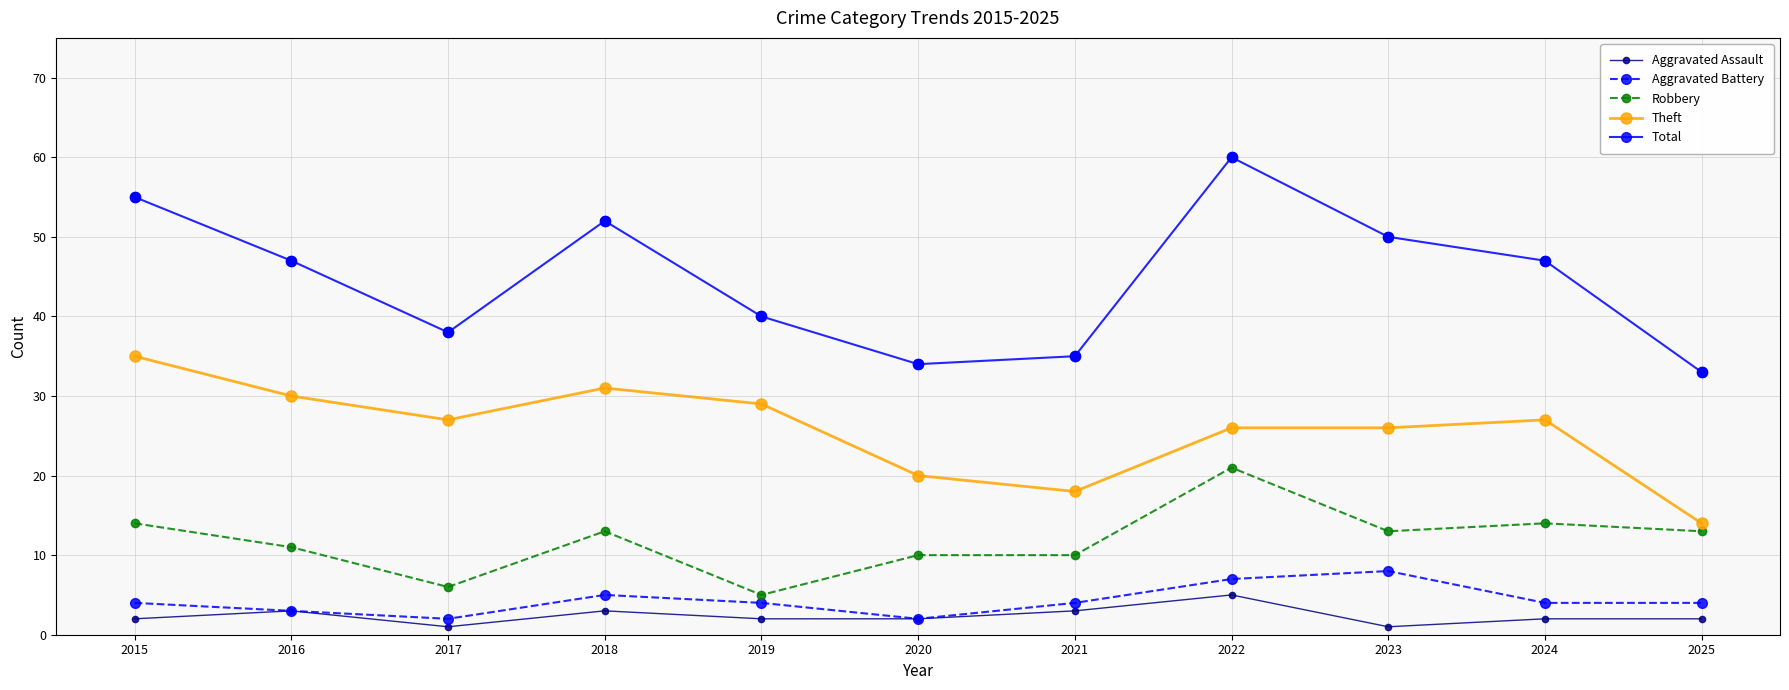

Which series has the largest total across all categories?

Total